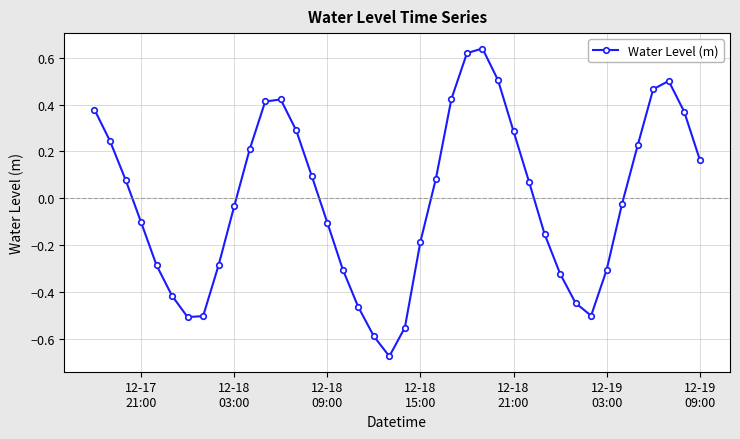

True or false: there are more than 0 points higher than both neighbors.

True